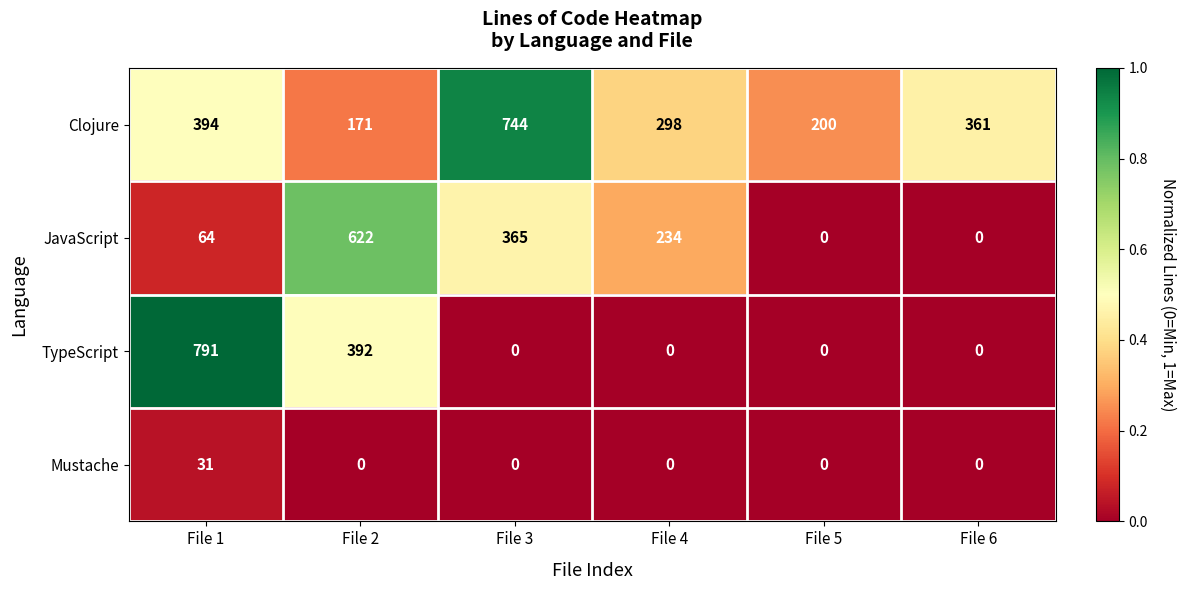

At which category is the sum across all series the highest?

File 1